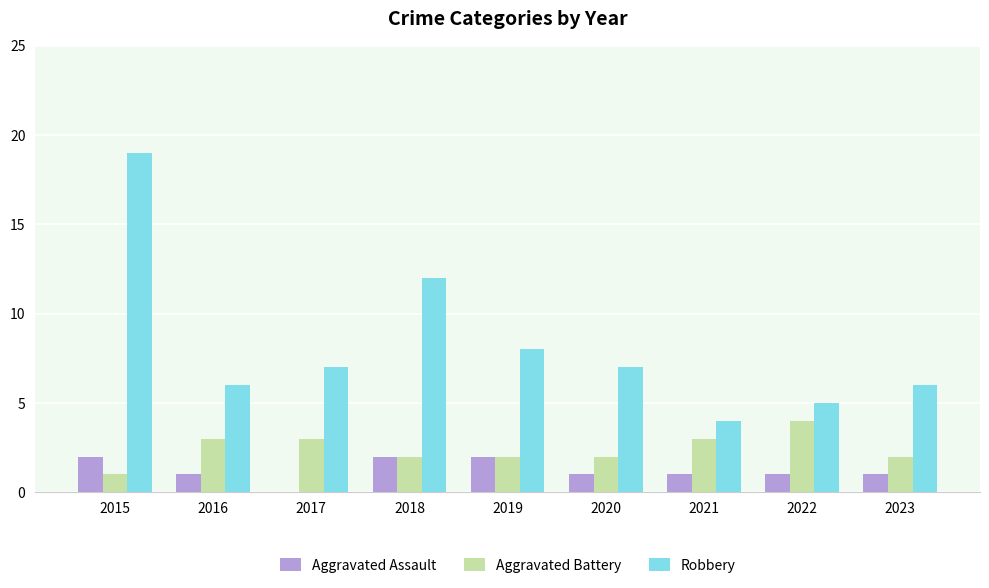

Read the Aggravated Battery value at 2018.

2